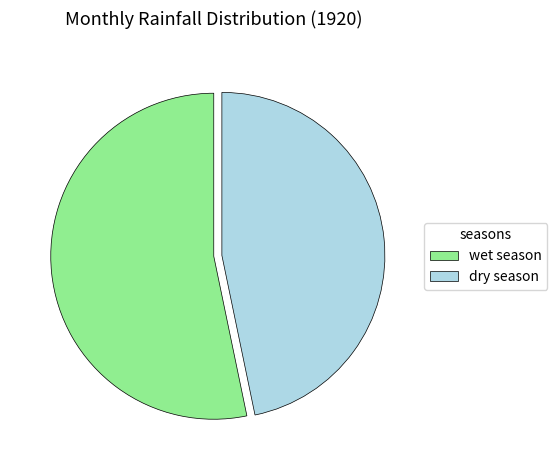

How many slices are in this pie chart?

2